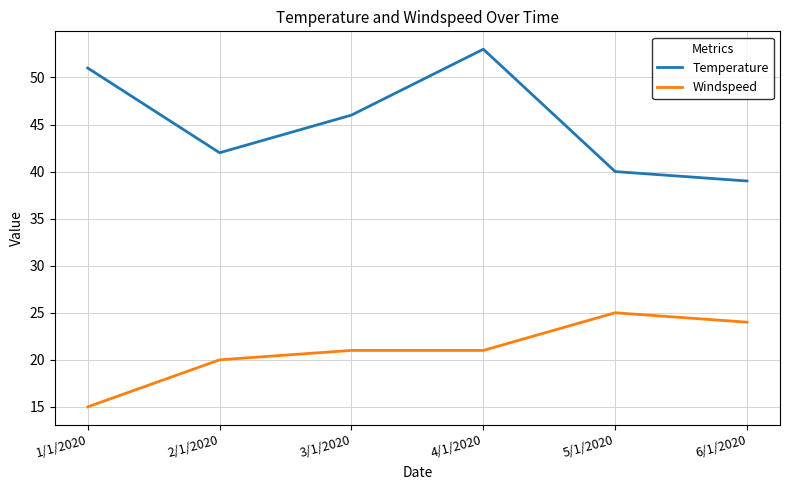

How many categories are shown in the chart?

6